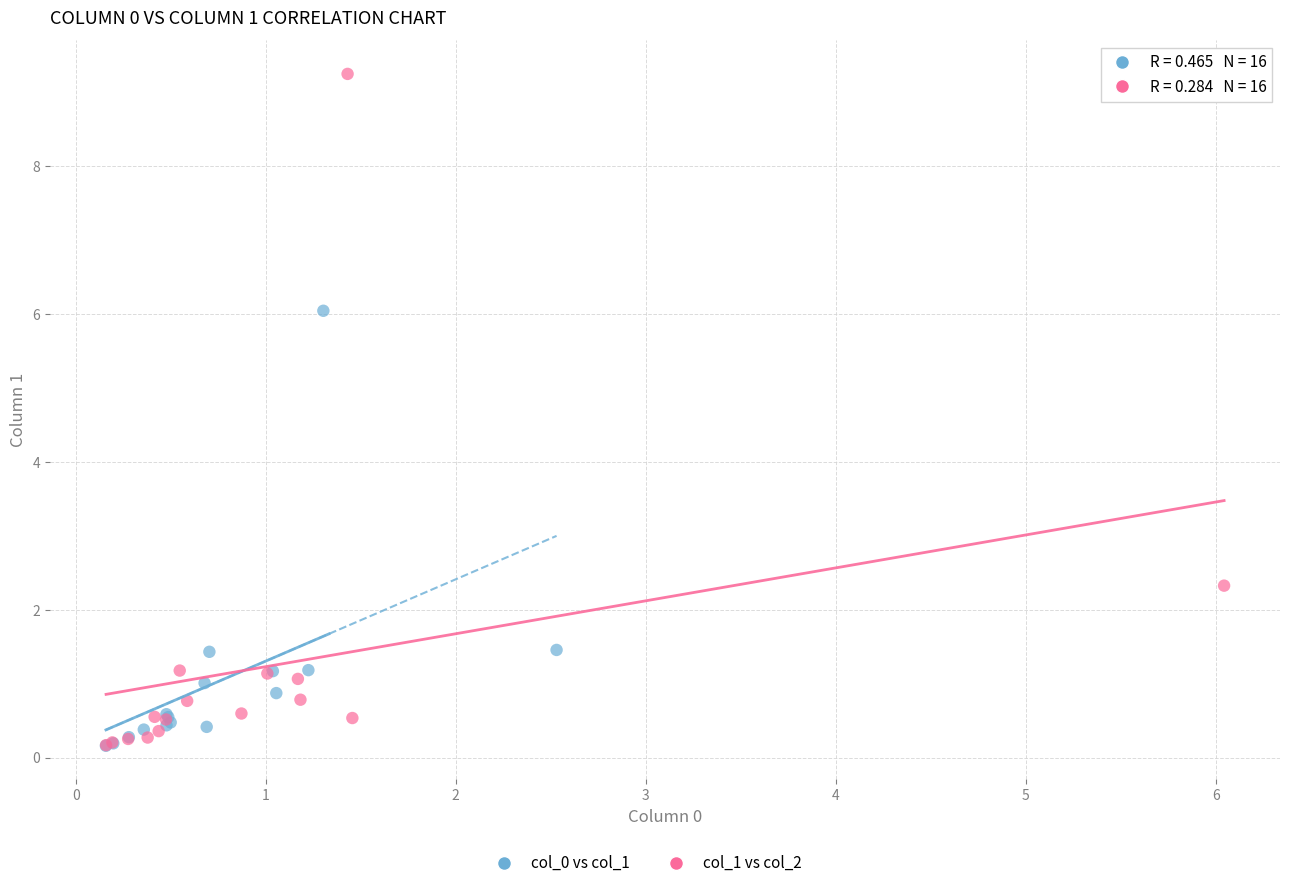

Which series has the largest Y range (max minus min)?

col_1 vs col_2